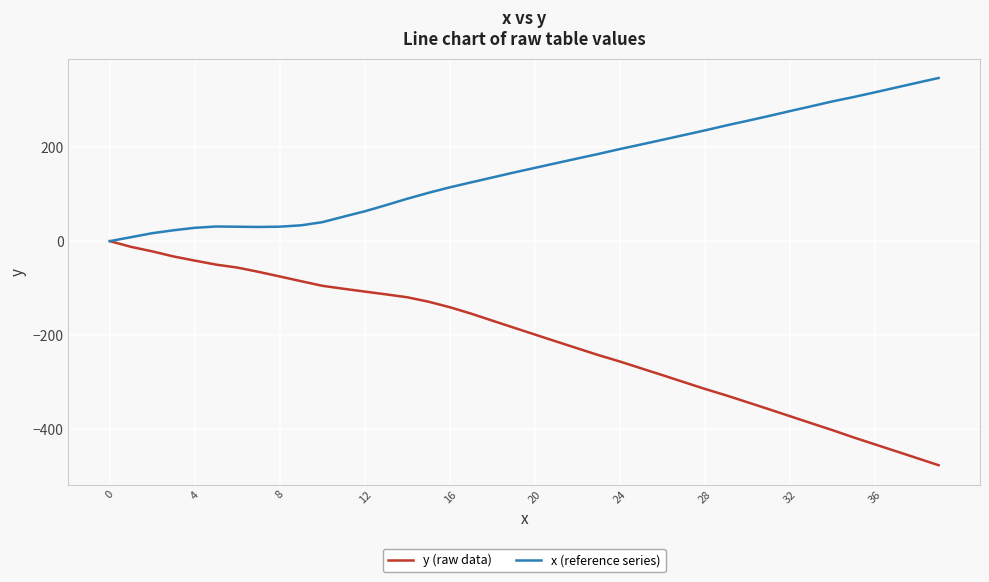

What is the greatest value displayed?

346.6